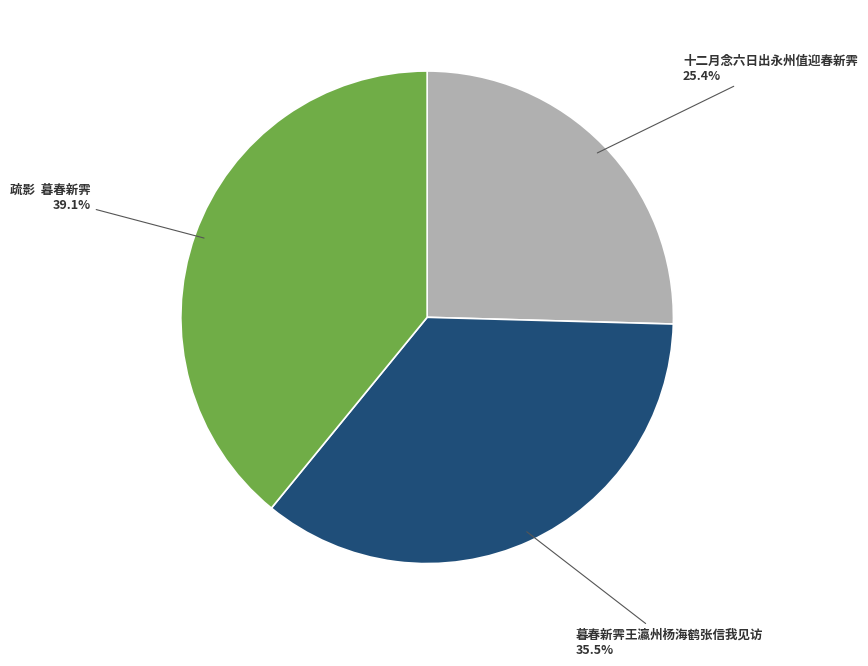

What portion of the pie excludes 疏影 暮春新霁?

60.9%